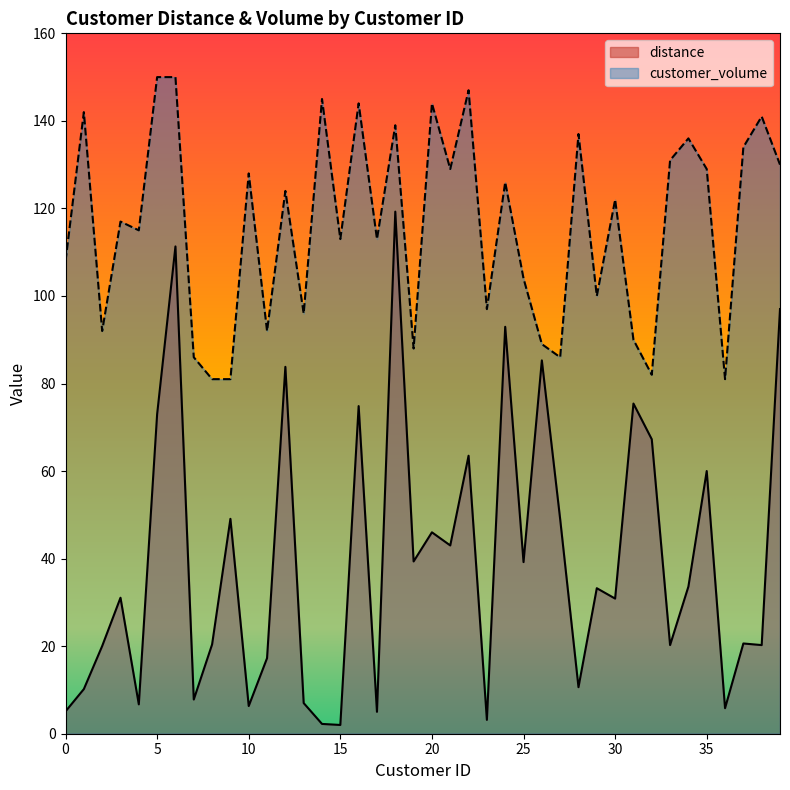

True or false: customer_volume and distance intersect in this chart.

False